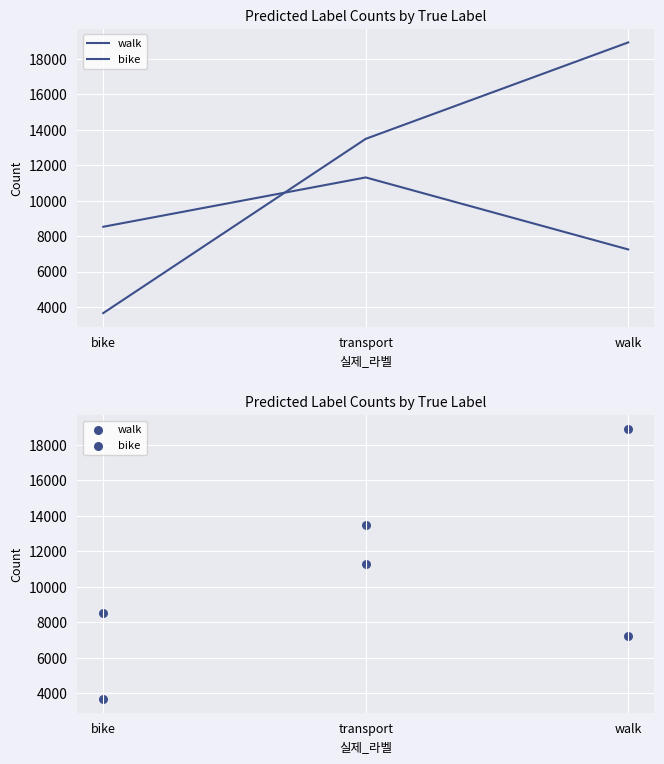

Is the value of bike at transport greater than the value of walk at bike?

Yes